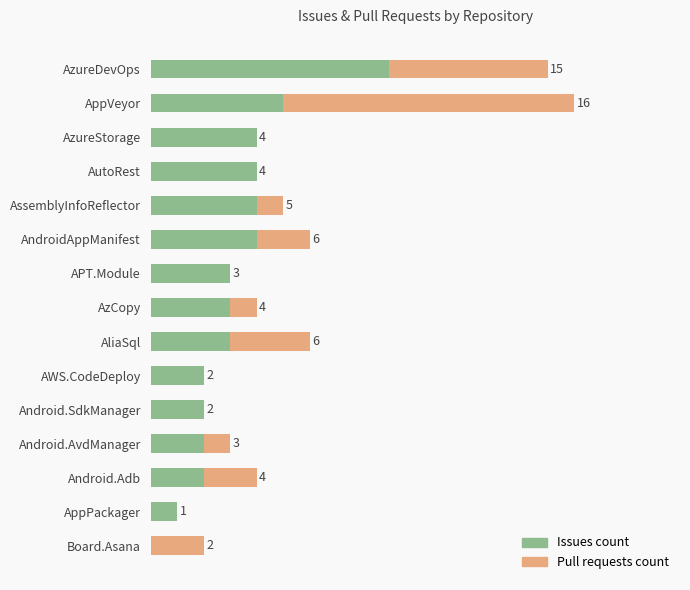

Which category has the highest value in the Issues count series?

AzureDevOps